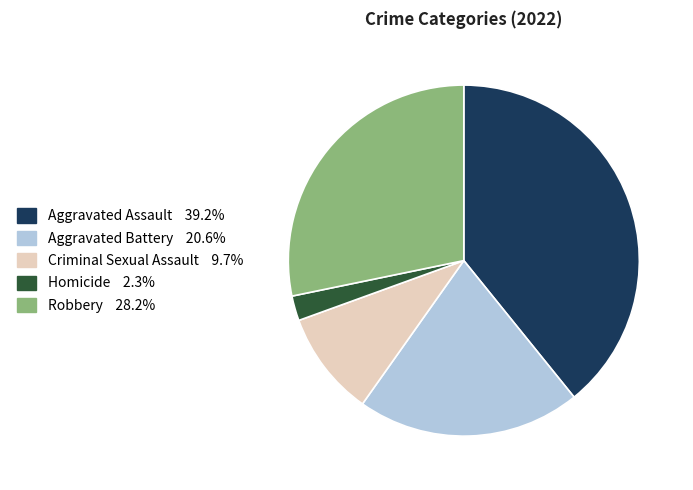

Do Homicide and Criminal Sexual Assault together represent more than half of the pie?

No